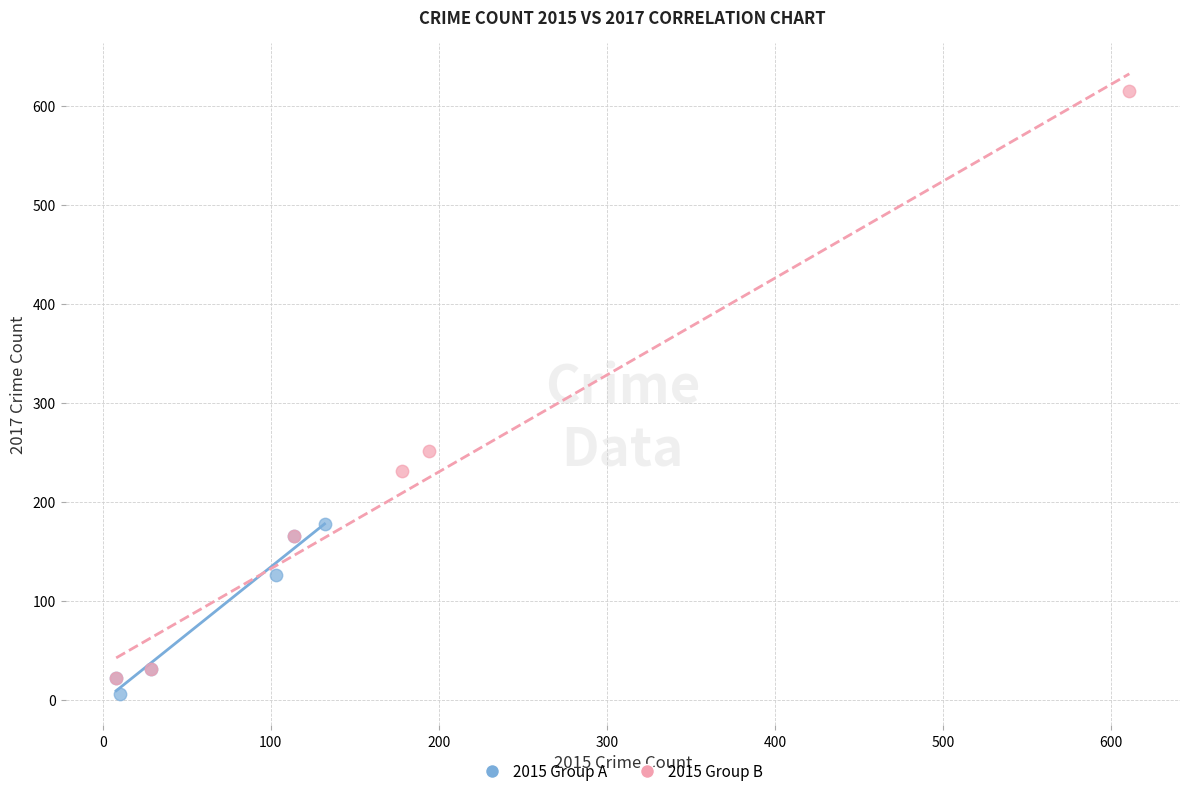

Which series reaches the maximum Y coordinate?

2015 Group B